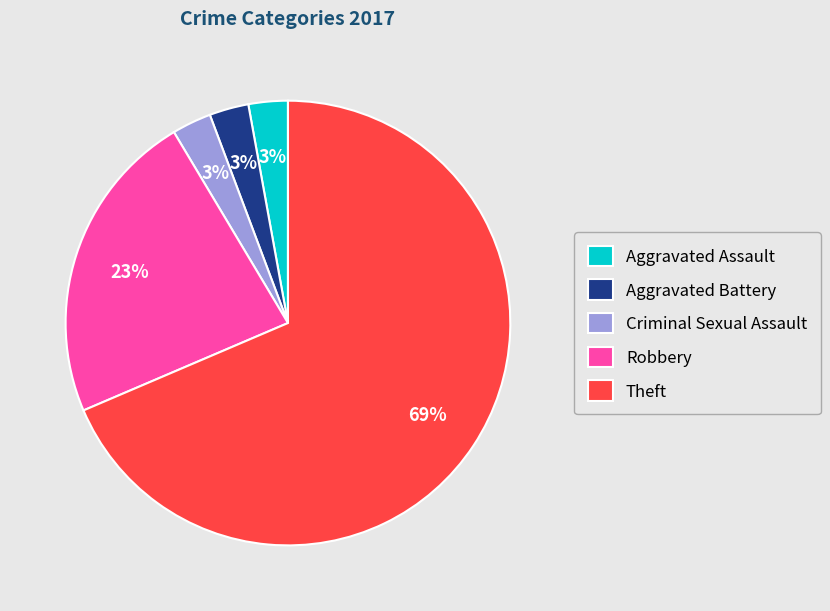

Which slice is the largest?

Theft